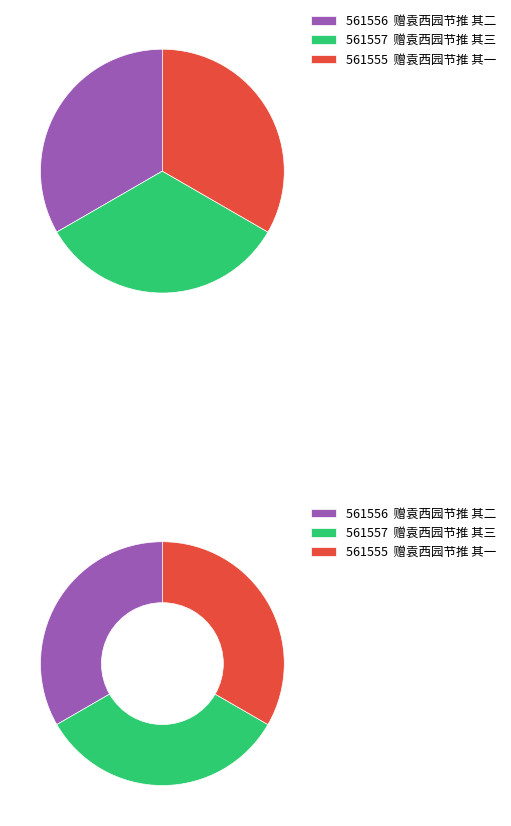

How many slices are in this pie chart?

3